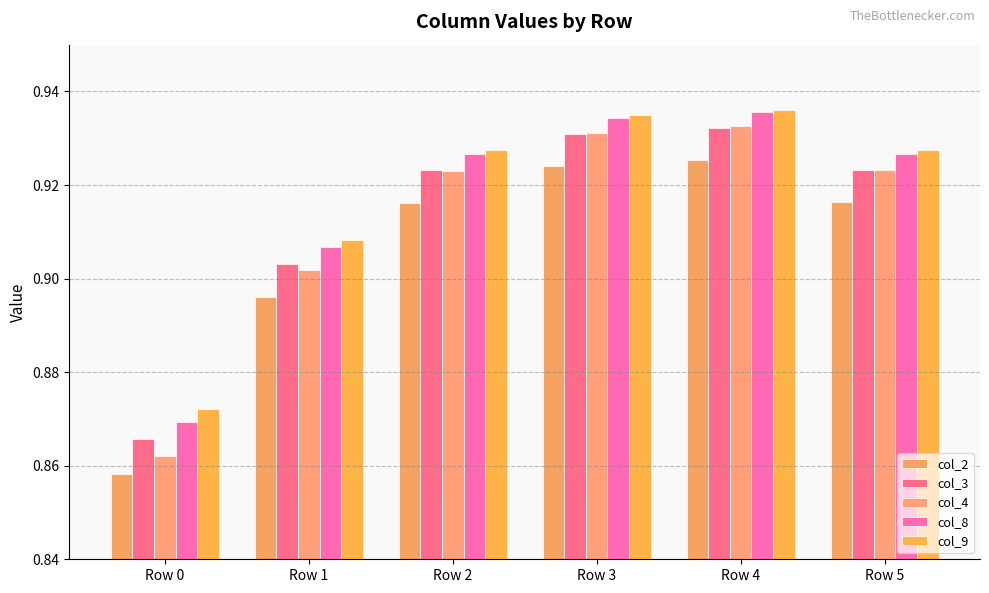

Which label corresponds to the smallest value in the chart?

Row 0